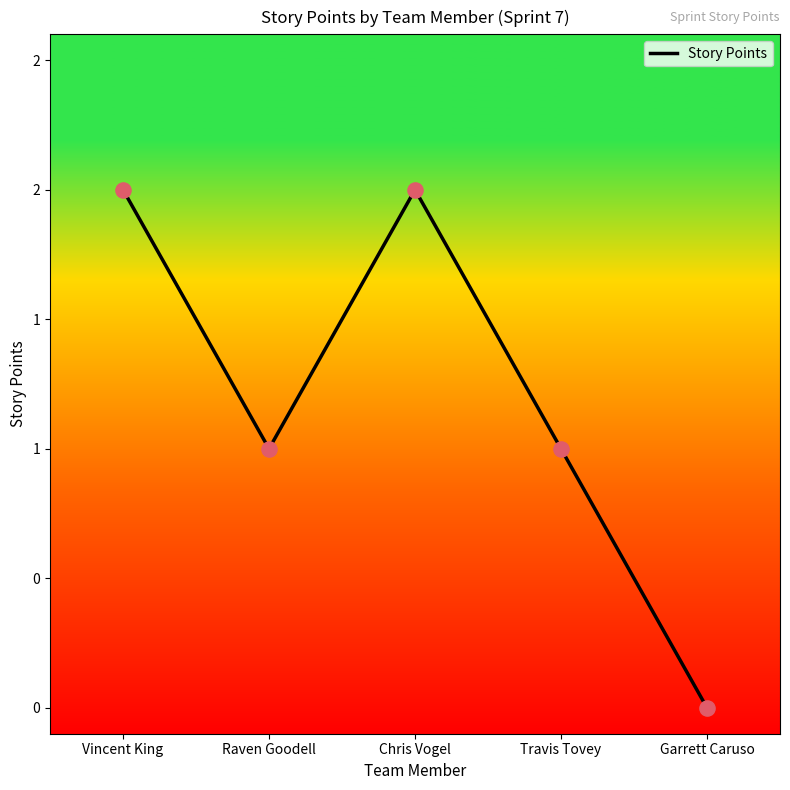

What is the change in value from Chris Vogel to Travis Tovey?

-1